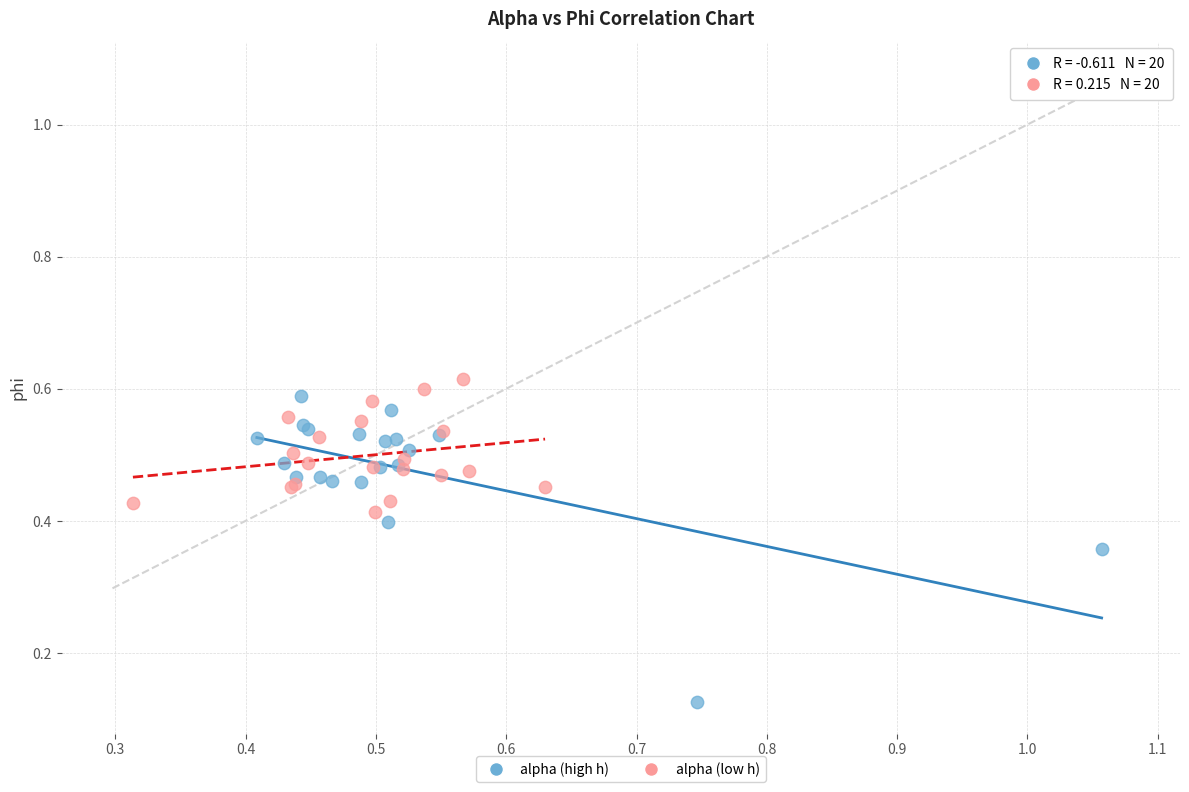

Which series has the widest spread of Y values?

alpha (high h)